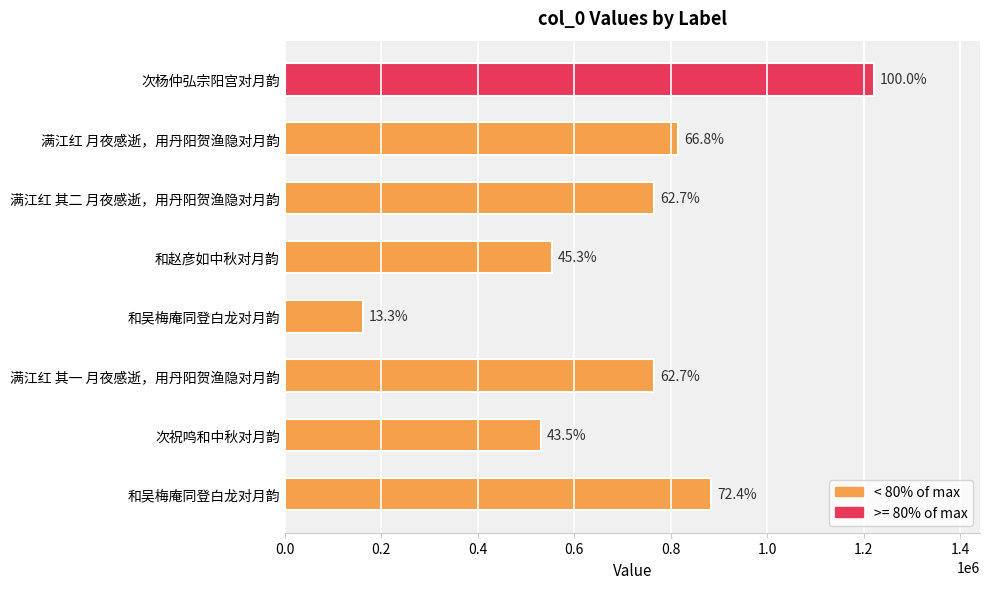

How many bars are there in total?

8